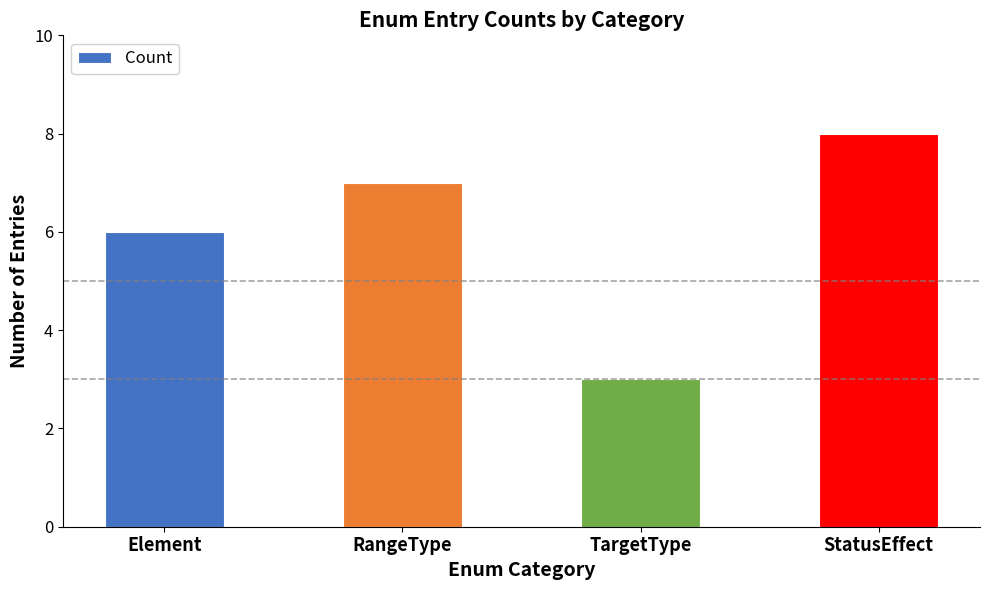

What is the average value?

6